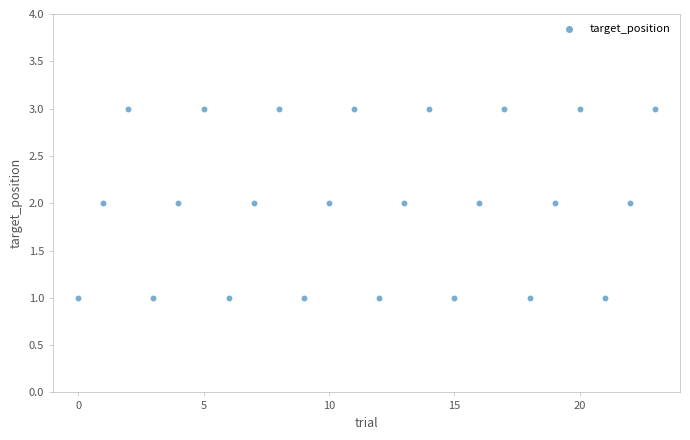

How many points are shown in the scatter plot?

24